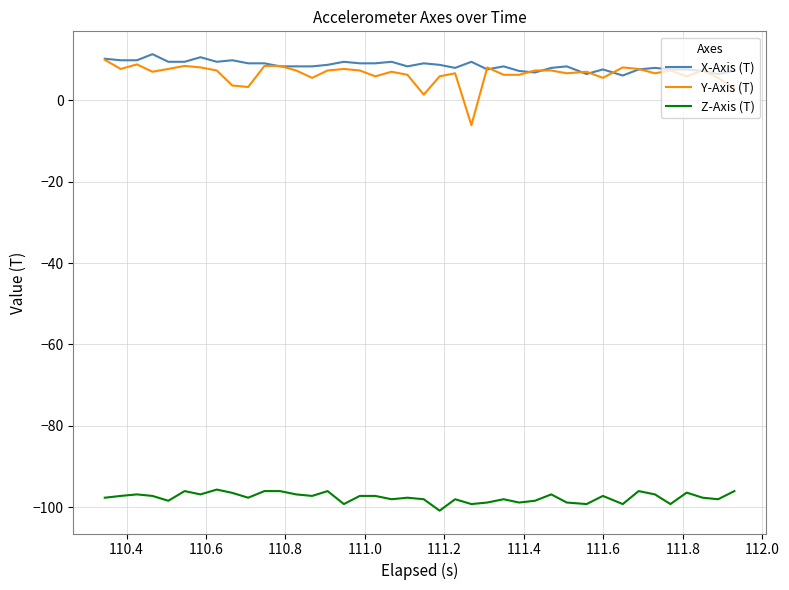

True or false: Z-Axis (T) and X-Axis (T) intersect in this chart.

False